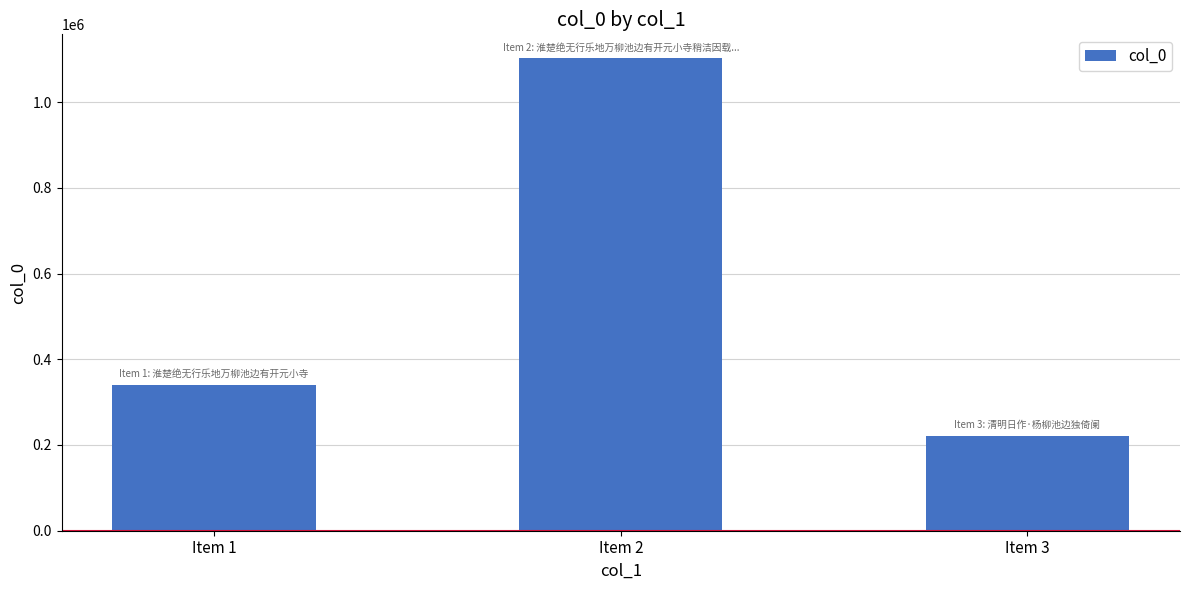

What is the change in value from Item 1 to Item 2?

+762305